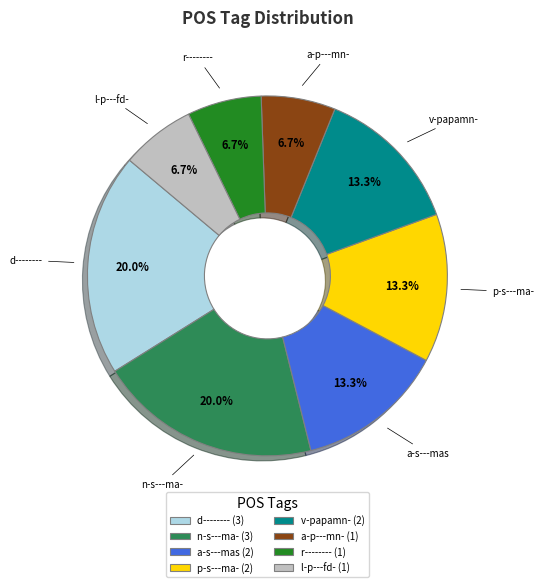

To the nearest percent, what percentage of the pie is v-papamn-?

13%